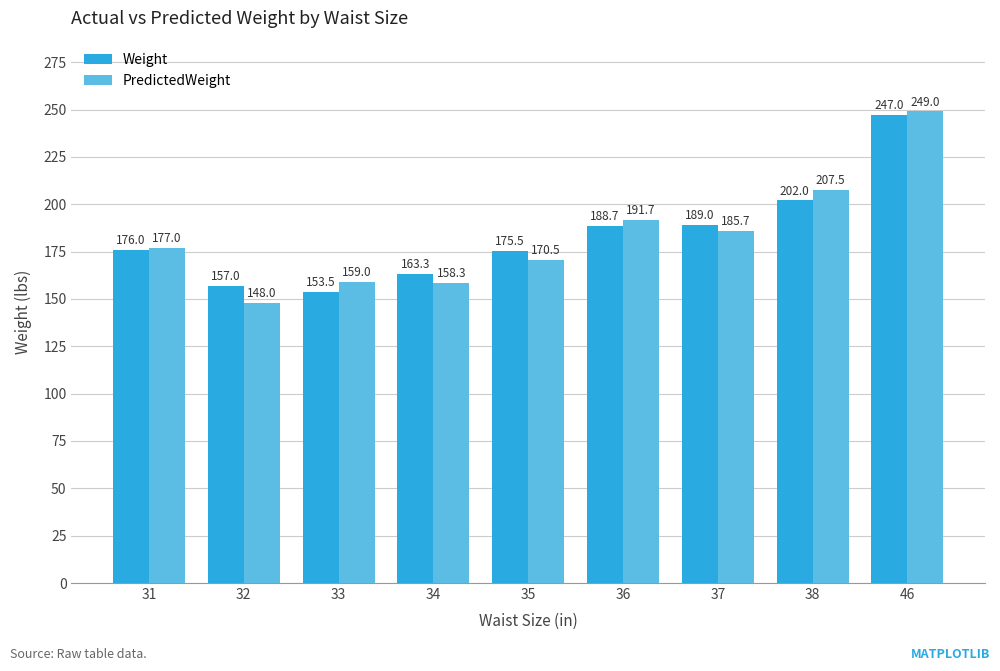

What is the sum of all PredictedWeight values?

1646.7